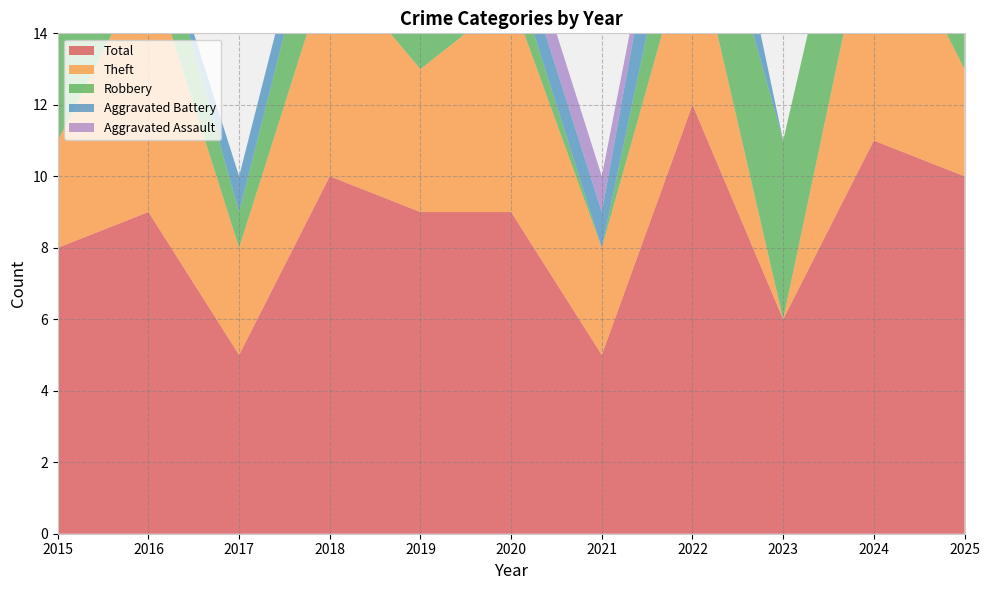

Reading left to right, what are all the values shown in this chart?

Total: 2015=8	2016=9	2017=5	2018=10	2019=9	2020=9	2021=5	2022=12	2023=6	2024=11	2025=10
Theft: 2015=3	2016=7	2017=3	2018=6	2019=4	2020=6	2021=3	2022=5	2023=0	2024=7	2025=3
Robbery: 2015=3	2016=2	2017=1	2018=3	2019=2	2020=1	2021=0	2022=3	2023=5	2024=4	2025=7
Aggravated Battery: 2015=1	2016=0	2017=1	2018=1	2019=2	2020=1	2021=1	2022=3	2023=0	2024=0	2025=0
Aggravated Assault: 2015=1	2016=0	2017=0	2018=0	2019=1	2020=1	2021=1	2022=0	2023=0	2024=0	2025=0